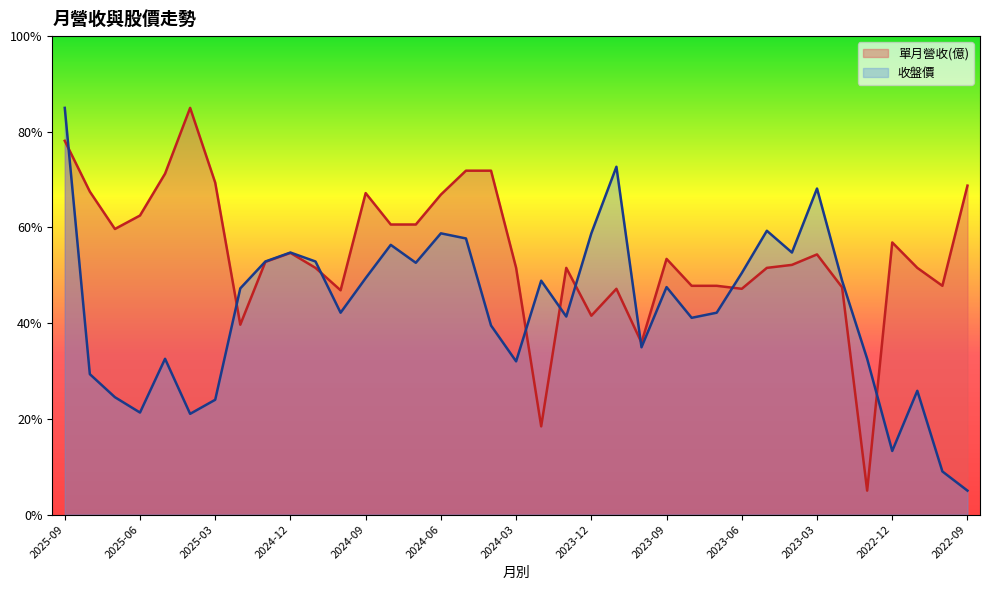

The 單月營收(億) series shows 54.4 at 2023-03. True or false?

True